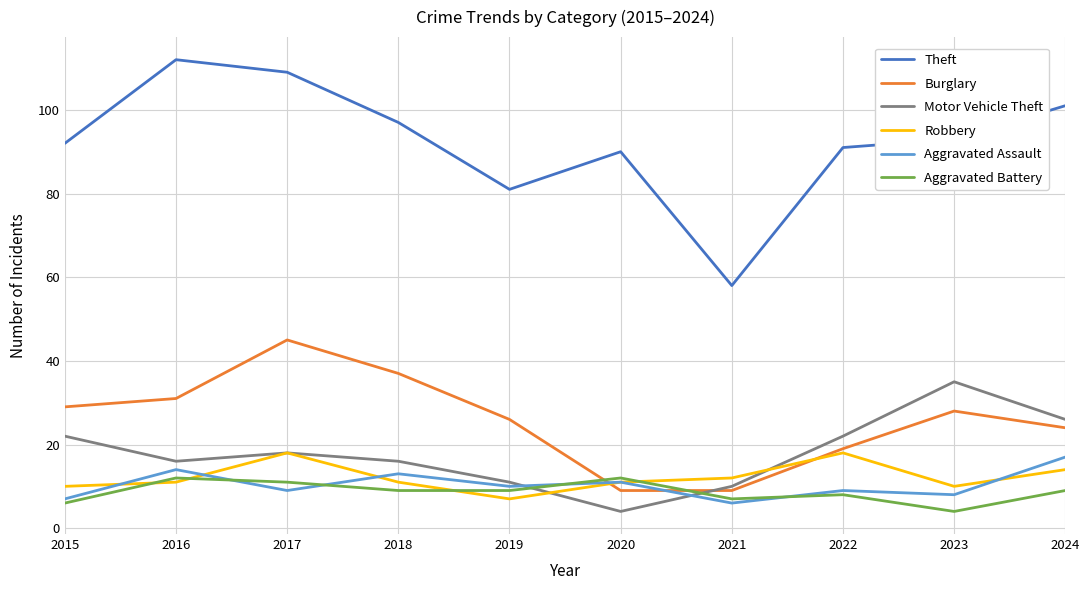

What is the smallest value displayed?

4